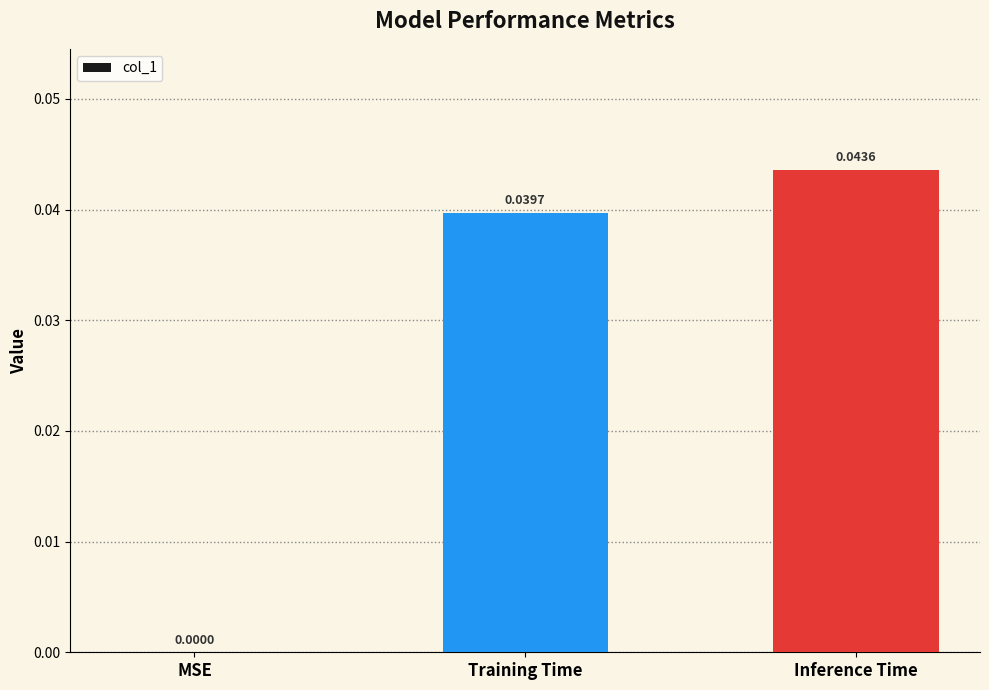

Where is the data nearest to the value 0?

MSE